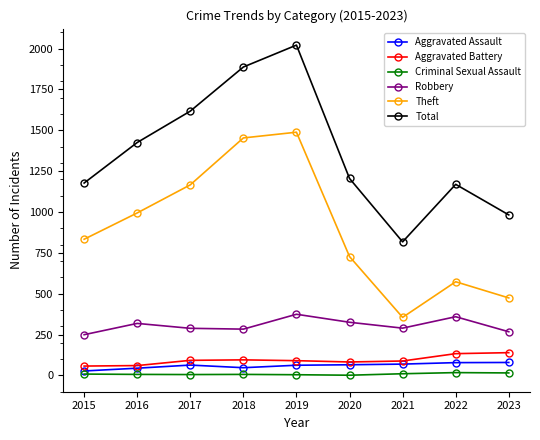

How many lines are shown in the chart?

6